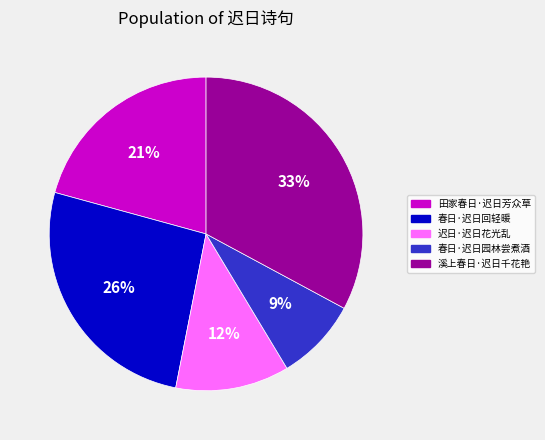

To the nearest percent, what percentage of the pie is 春日·迟日回轻暖?

26%